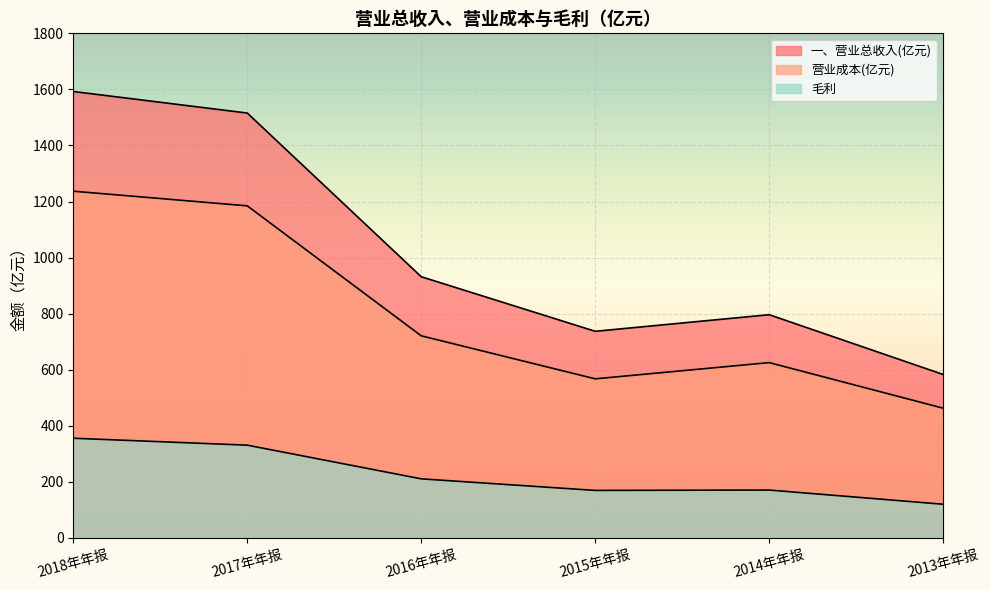

What is the approximate value of 一、营业总收入(亿元) at 2014年年报?

796.4